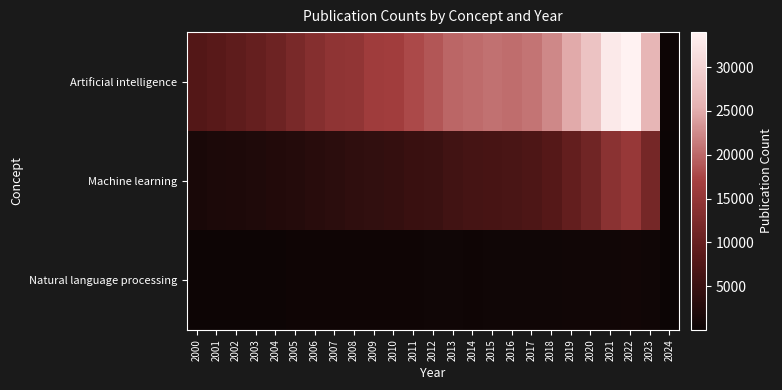

Reading right to left, extract all data points from this chart.

Artificial intelligence: 2024=197	2023=25922	2022=34011	2021=32815	2020=27756	2019=24926	2018=22356	2017=20888	2016=20406	2015=20632	2014=20291	2013=19905	2012=18646	2011=17759	2010=16500	2009=16335	2008=14865	2007=14584	2006=13464	2005=12091	2004=10819	2003=9883	2002=9041	2001=8482	2000=7959
Machine learning: 2024=106	2023=11591	2022=15518	2021=13970	2020=11099	2019=9575	2018=8190	2017=7204	2016=6849	2015=6563	2014=6257	2013=5949	2012=5167	2011=5009	2010=4492	2009=4174	2008=3880	2007=3573	2006=3158	2005=2732	2004=2517	2003=2193	2002=1892	2001=1850	2000=1562
Natural language processing: 2024=1	2023=531	2022=697	2021=628	2020=534	2019=534	2018=481	2017=413	2016=409	2015=424	2014=378	2013=427	2012=412	2011=371	2010=343	2009=286	2008=301	2007=303	2006=315	2005=291	2004=261	2003=238	2002=224	2001=177	2000=182